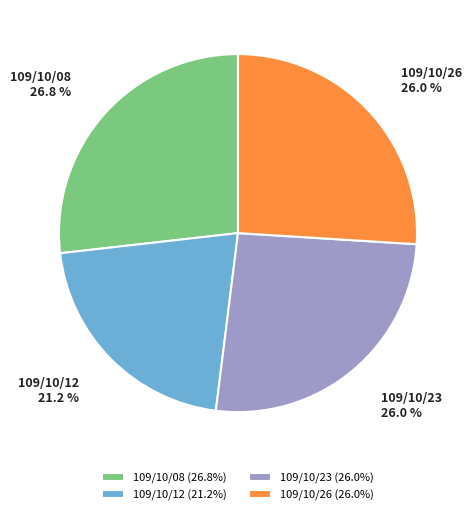

The 109/10/12 slice represents 21% of the pie. True or false?

True